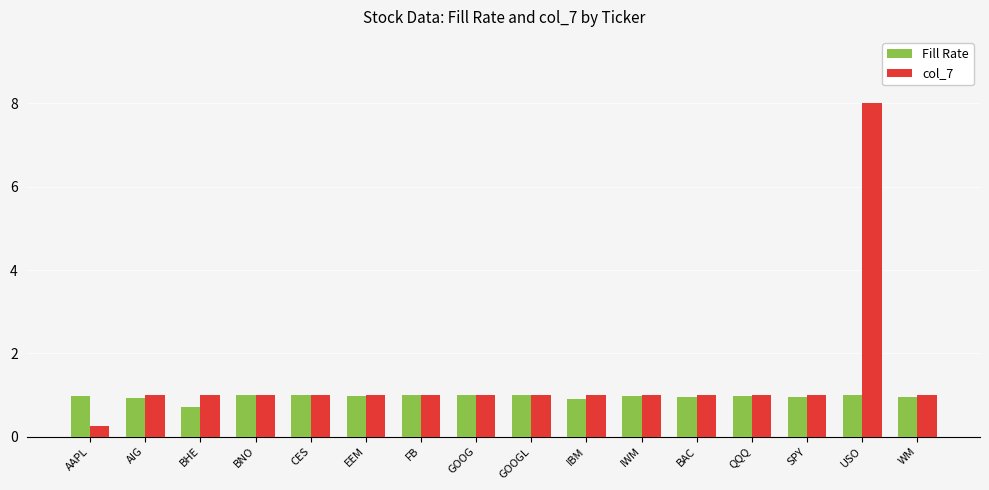

List the series in order of their peak value, highest first.

col_7, Fill Rate